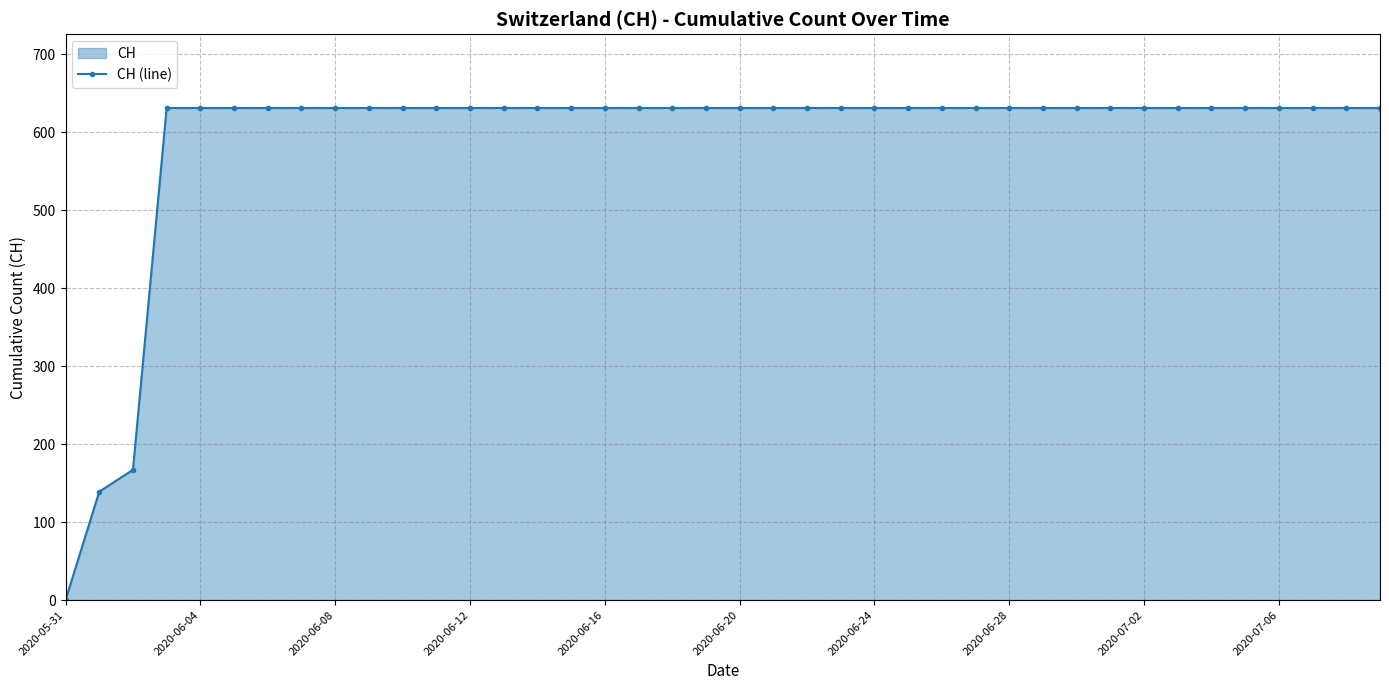

Does the chart display data point markers on the line(s)?

Yes